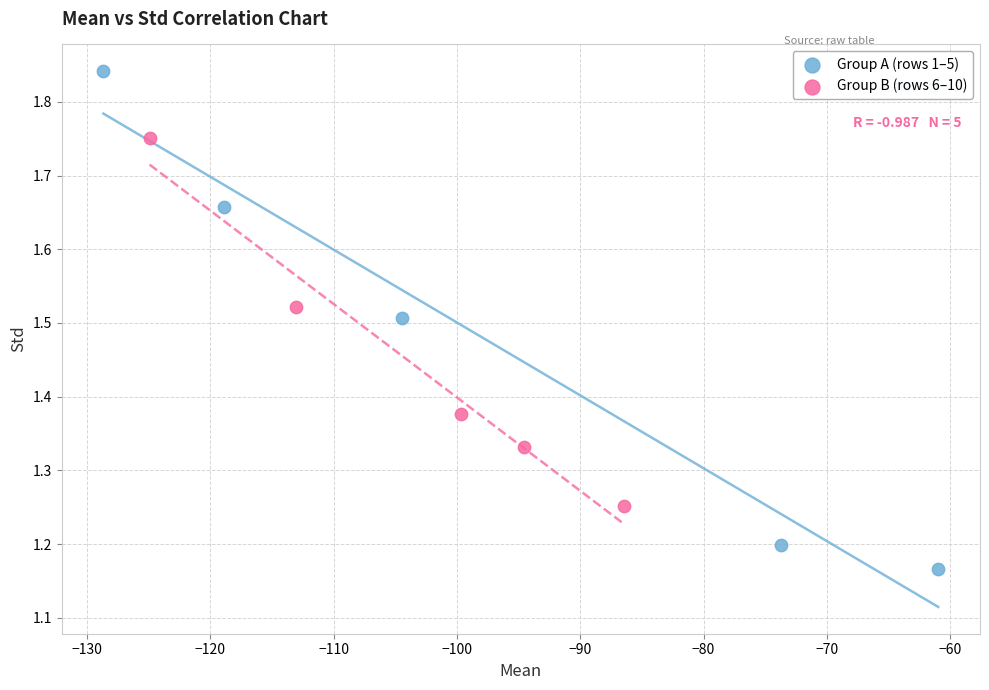

Which series contains the highest Y value?

Group A (rows 1–5)